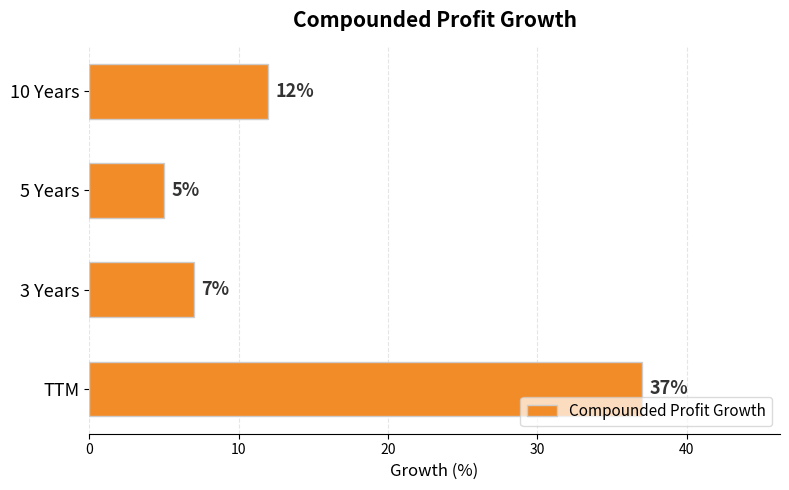

What is the greatest value displayed?

37